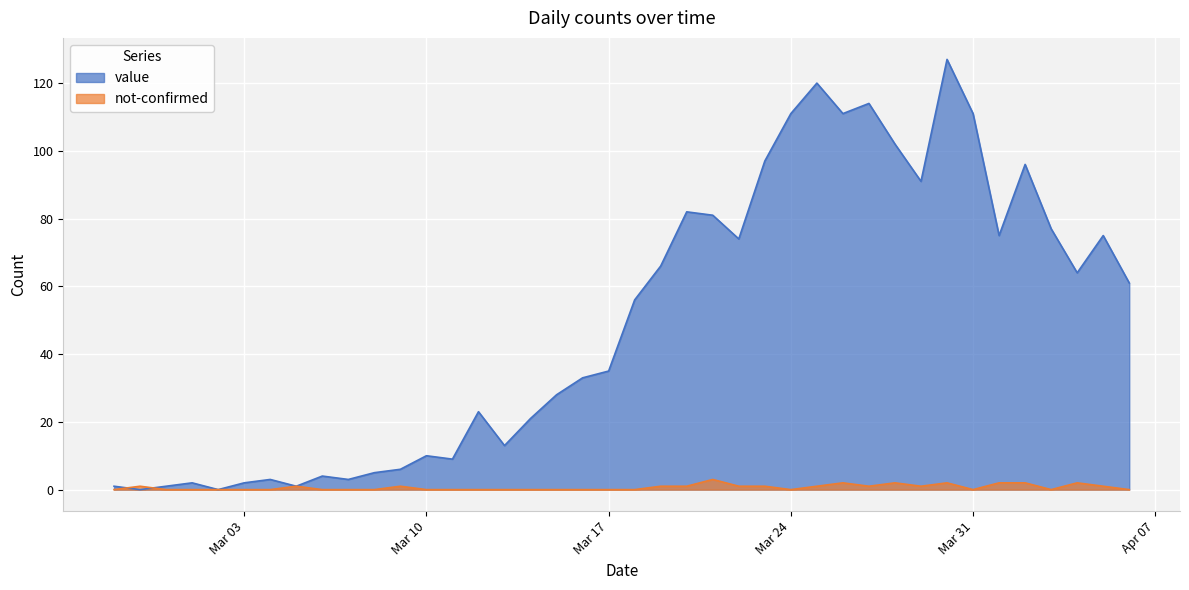

In value, how many points are lower than both neighbors (excluding endpoints)?

11